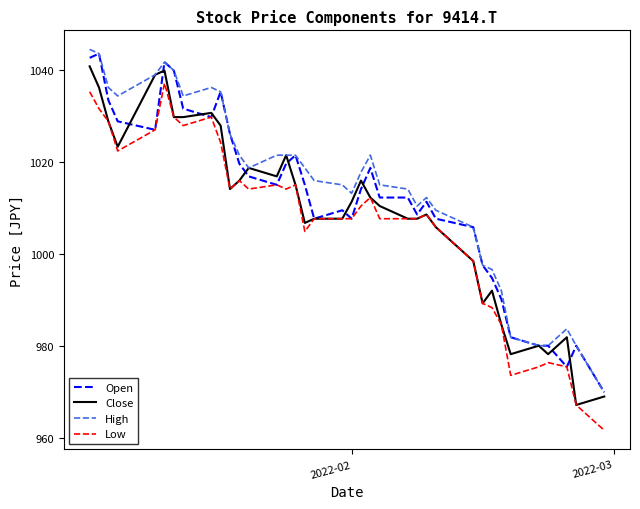

Reading right to left, list all the values displayed in this chart.

Open: 969.9	980.1	975.5	980.1	980.1	981.9	990.2	994.8	997.5	1005.8	1007.7	1011.3	1008.6	1012.3	1012.3	1018.7	1014.1	1007.7	1009.5	1007.7	1015.0	1021.5	1019.6	1015.0	1016.9	1019.6	1026.1	1035.3	1029.8	1031.6	1039.9	1041.7	1027.0	1028.8	1033.4	1043.6	1042.6
Close: 969.0	967.2	981.9	978.2	980.1	978.2	984.7	992.0	989.3	998.5	1005.8	1008.6	1007.7	1007.7	1010.4	1012.3	1015.9	1011.3	1007.7	1007.7	1006.7	1015.0	1021.5	1016.9	1018.7	1015.9	1014.1	1027.9	1030.7	1029.8	1029.8	1039.9	1039.0	1023.3	1028.8	1036.2	1040.8
High: 969.9	980.1	983.7	980.1	980.1	981.9	992.0	996.6	997.5	1005.8	1009.5	1012.3	1010.4	1014.1	1015.0	1021.5	1017.8	1013.2	1015.0	1015.9	1018.7	1021.5	1021.5	1021.5	1018.7	1021.5	1026.1	1035.3	1036.2	1034.4	1039.9	1041.7	1039.0	1034.4	1036.2	1043.6	1044.5
Low: 961.7	967.2	975.5	976.4	975.5	973.6	984.7	988.3	989.3	998.5	1005.8	1008.6	1007.7	1007.7	1007.7	1012.3	1010.4	1007.7	1007.7	1007.7	1004.9	1015.0	1014.1	1015.0	1014.1	1015.9	1014.1	1024.2	1029.8	1027.9	1029.8	1037.1	1027.0	1022.4	1028.8	1031.6	1035.3